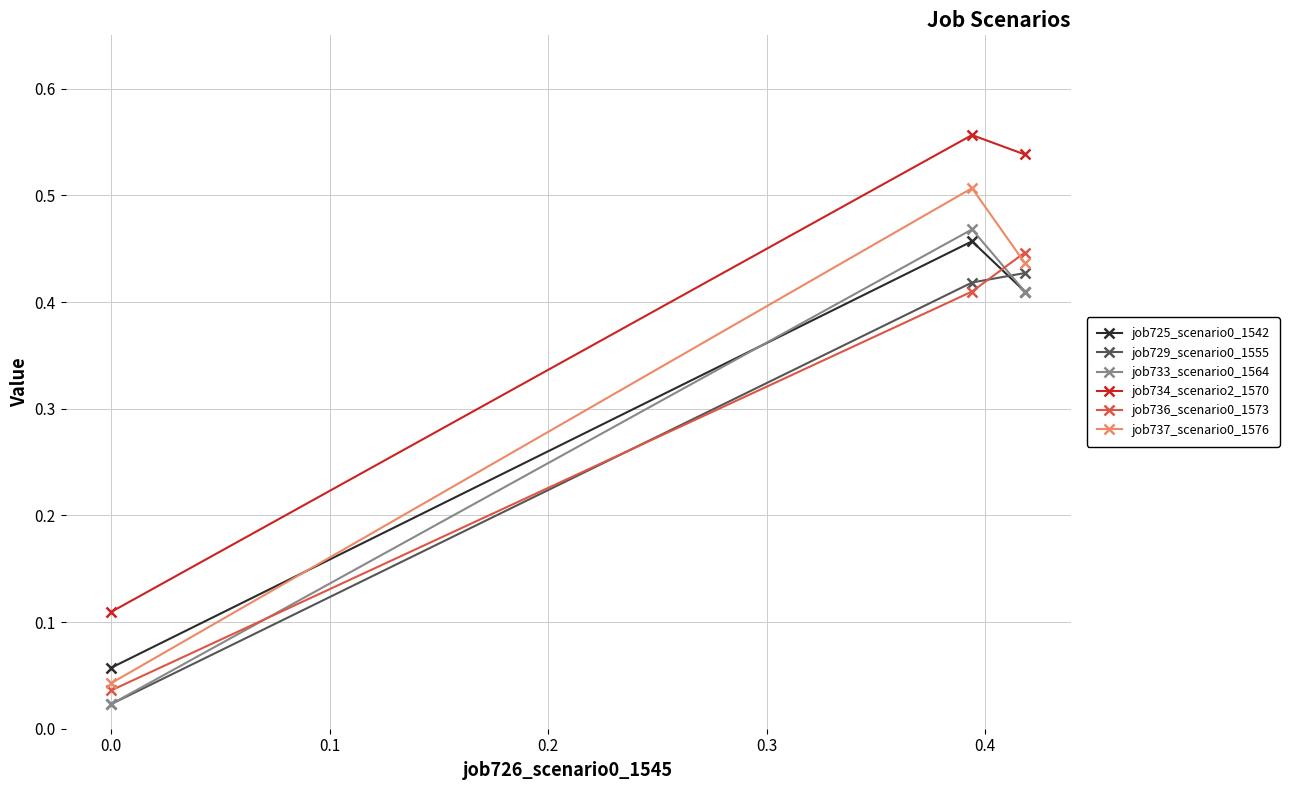

Which series has the largest total across all categories?

job734_scenario2_1570